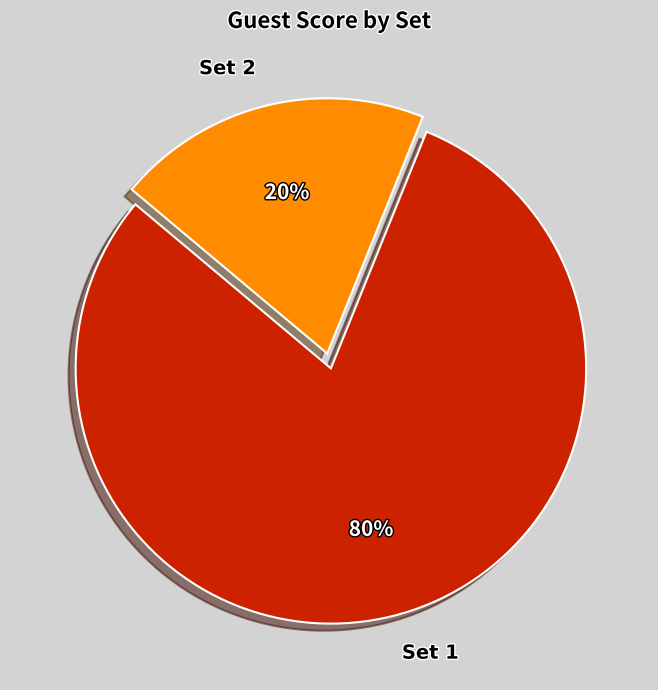

To the nearest percent, what is the average slice percentage?

50%